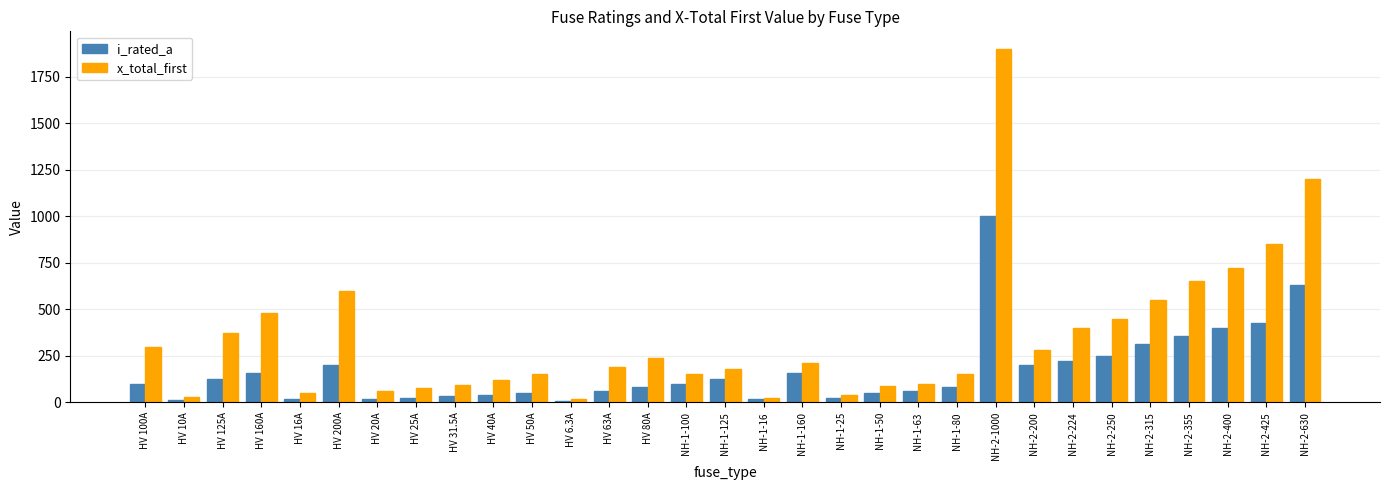

Which label corresponds to the largest value in the chart?

NH-2-1000